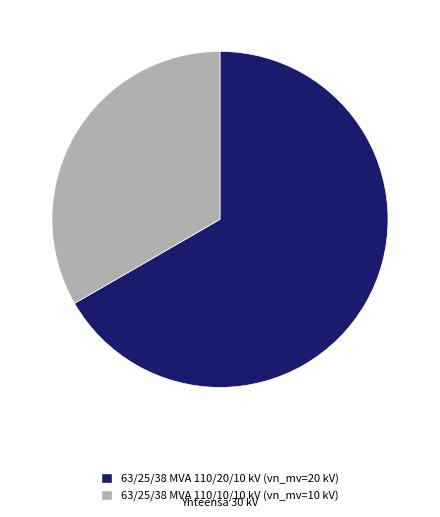

Which category has the biggest portion of the pie?

63/25/38 MVA 110/20/10 kV